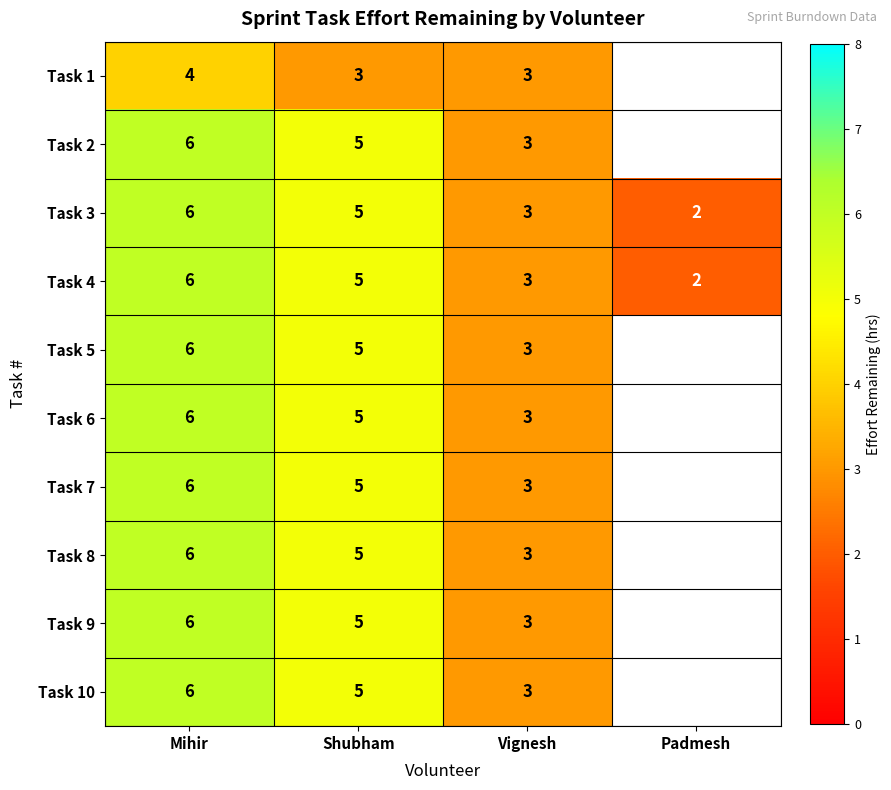

What is the total value across all series at Mihir?

58